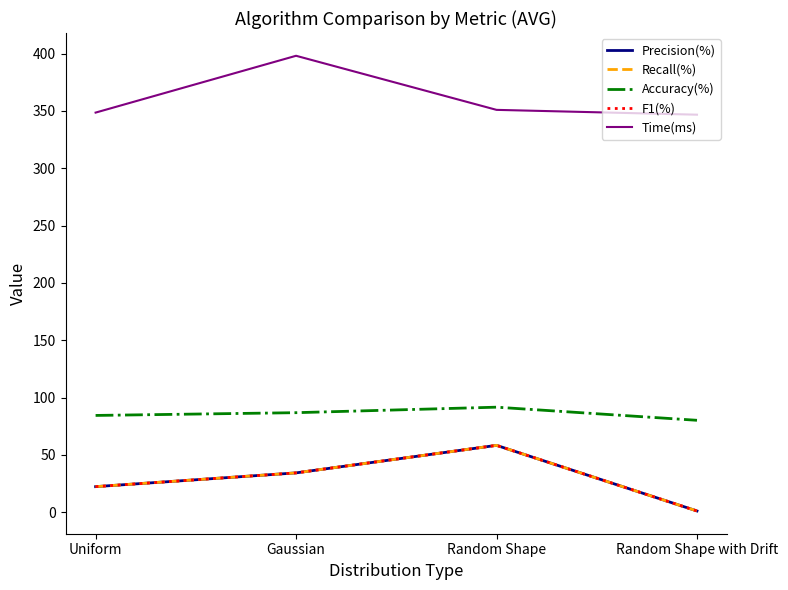

Is this an area chart (filled region under the line)?

No